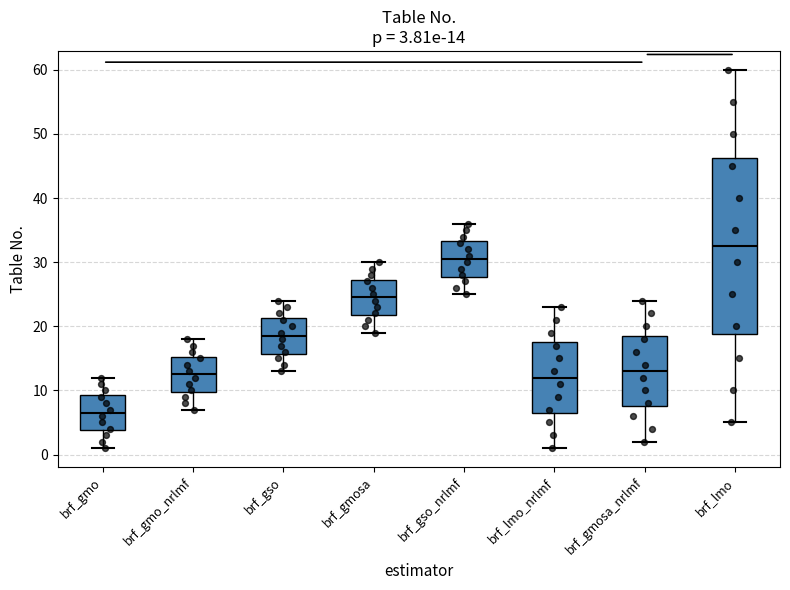

Which box is the tallest, from its lower edge to its upper edge?

brf_lmo